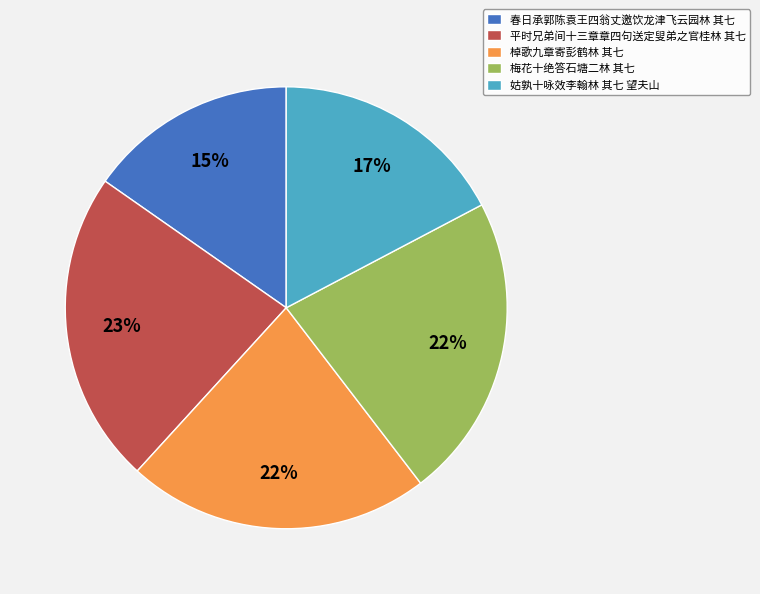

To the nearest percent, what is the difference between the largest and smallest slice percentages?

8%